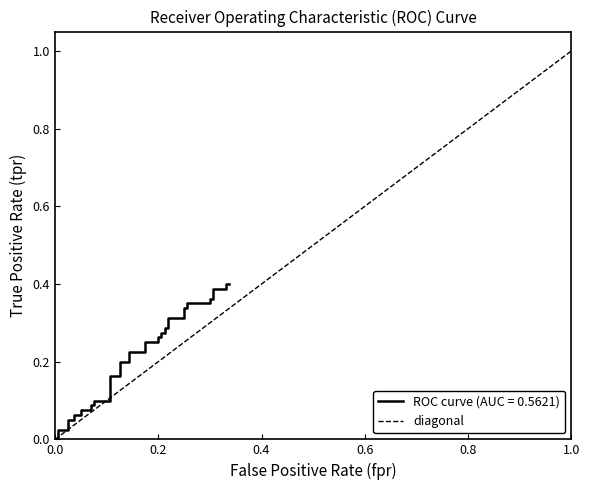

How many values are below 1?

1